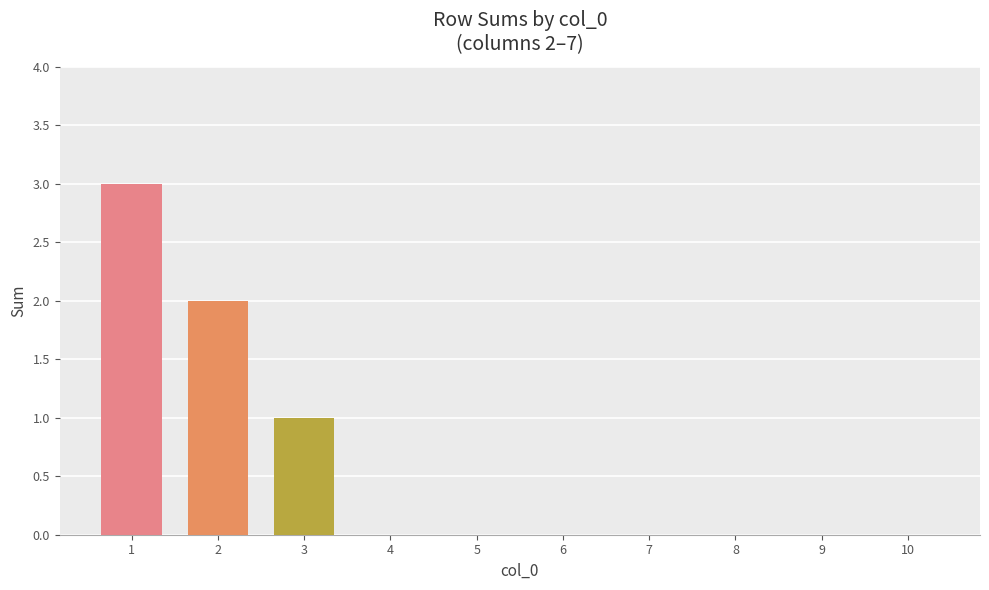

The chart shows a value of -1 at 6. True or false?

False